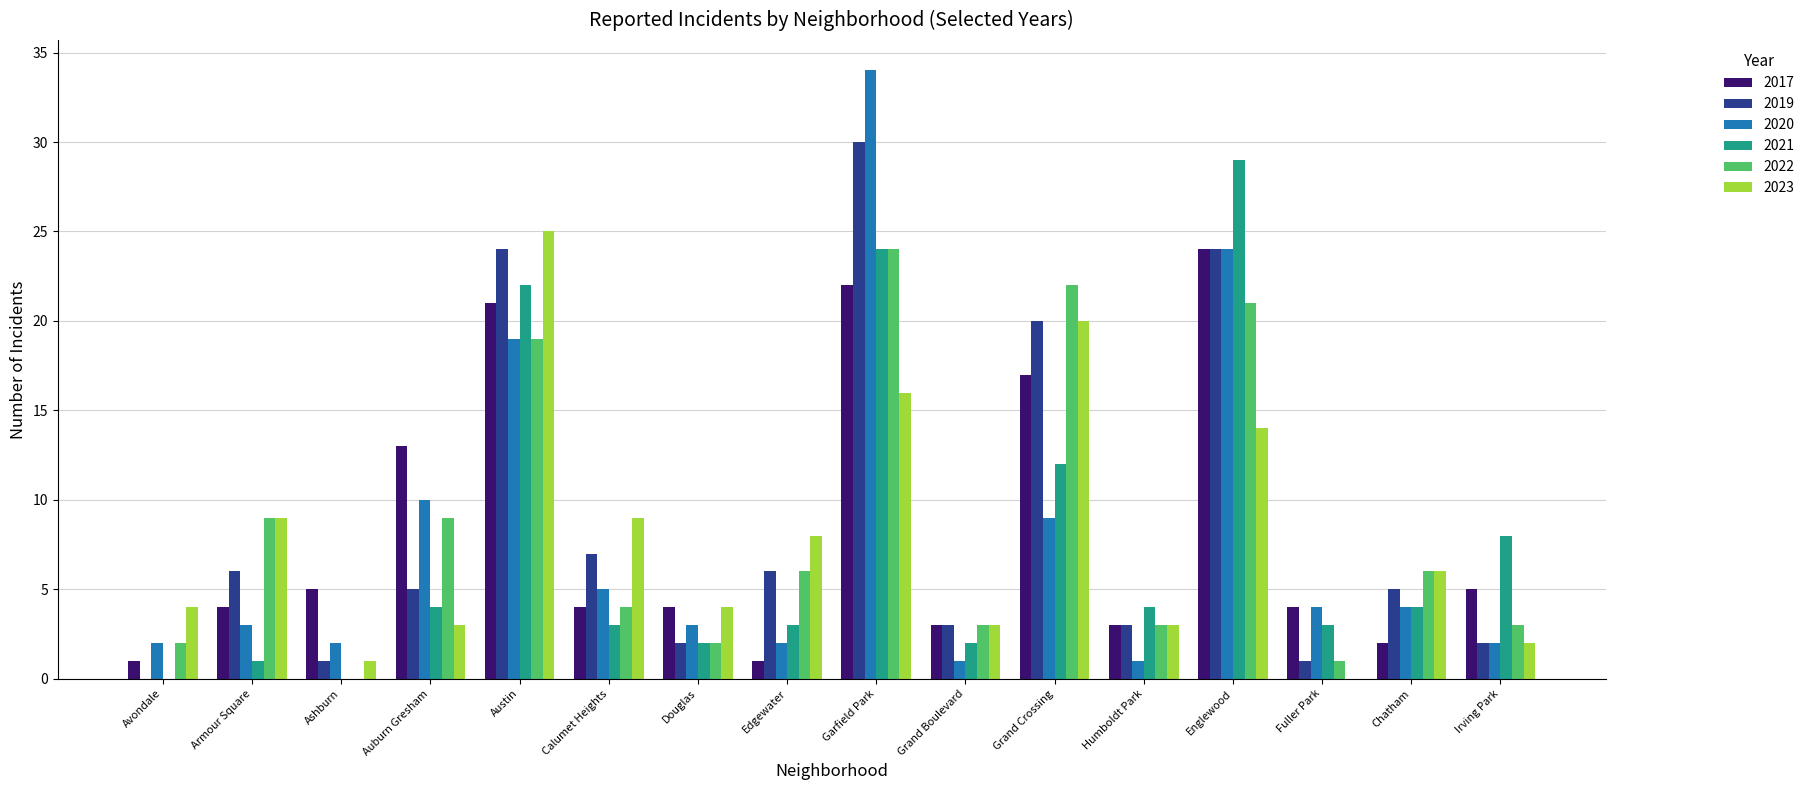

What is the sum of the 2022 values at Fuller Park and Auburn Gresham?

10